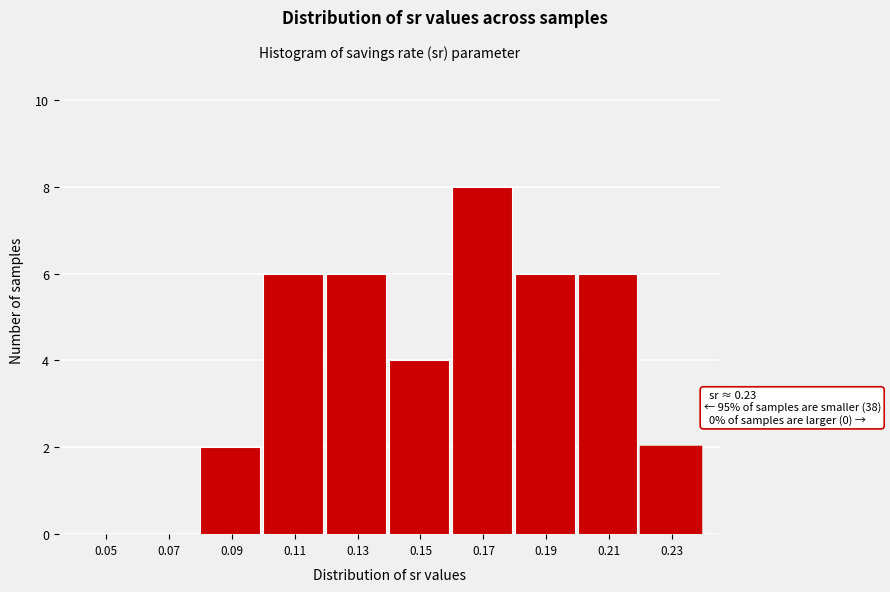

Reading left to right, transcribe all the data shown in this chart.

0.05=0	0.07=0	0.09=2	0.11=6	0.13=6	0.15=4	0.17=8	0.19=6	0.21=6	0.23=2